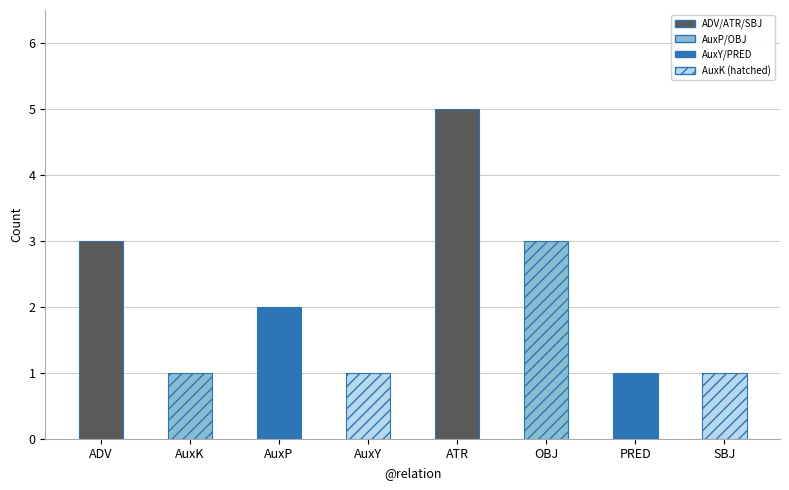

Reading right to left, list all the values displayed in this chart.

1	1	3	5	1	2	1	3